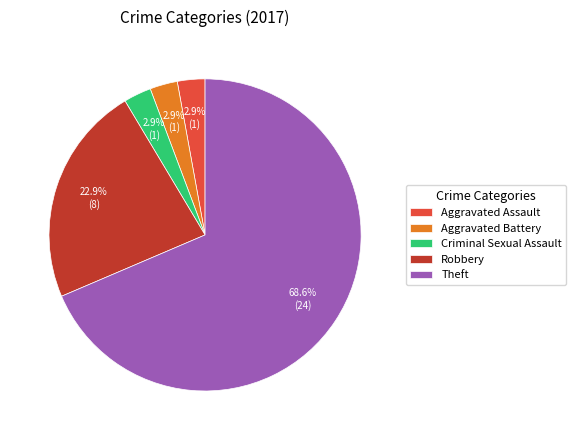

Which category has the biggest portion of the pie?

Theft